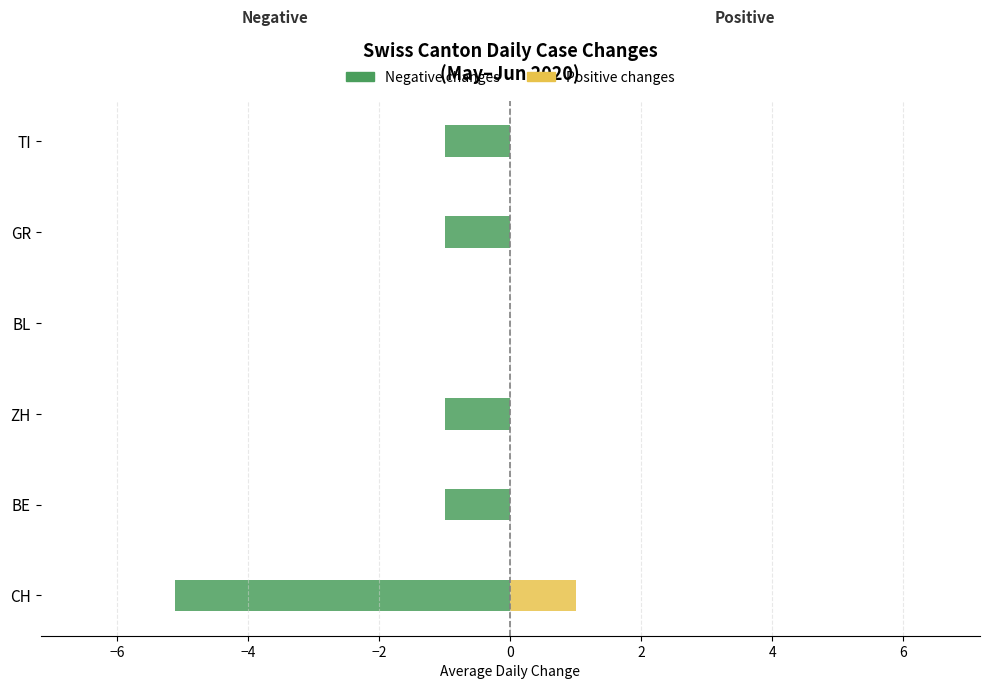

Rank the series by their maximum value, from lowest to highest.

Negative changes, Positive changes